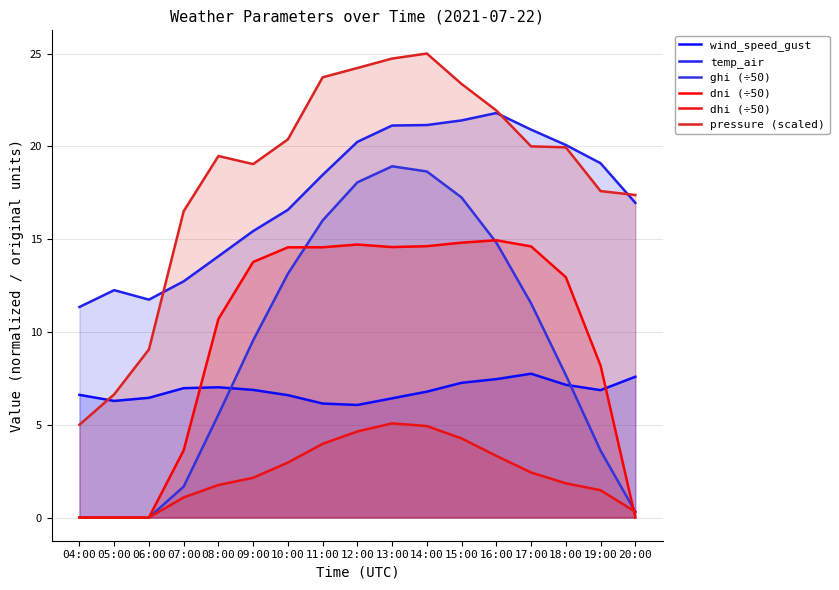

What is the maximum value for temp_air?

21.8